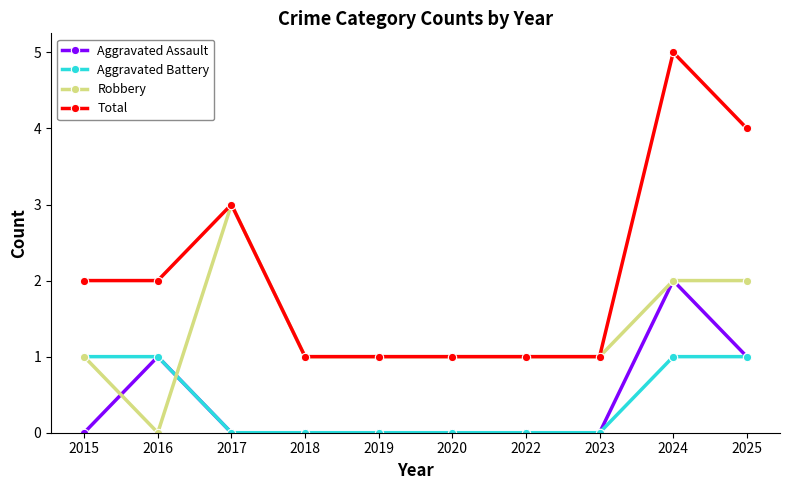

How many distinct data groups are displayed?

4